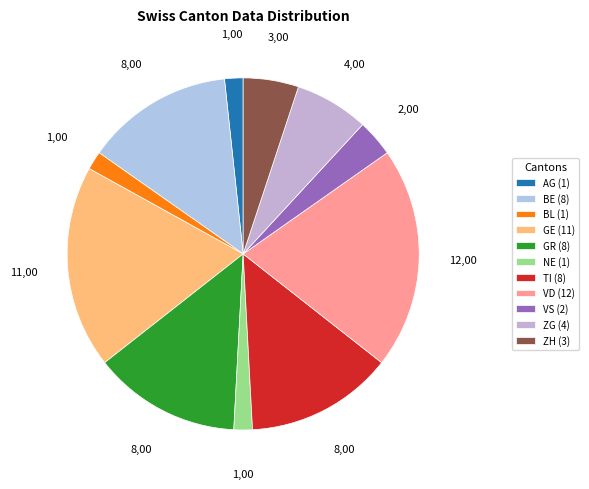

How many segments does this pie chart have?

11